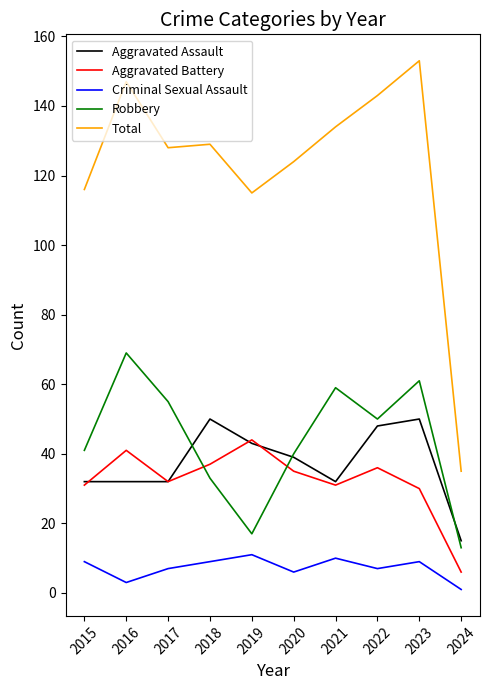

What is the average value of the Robbery series?

44